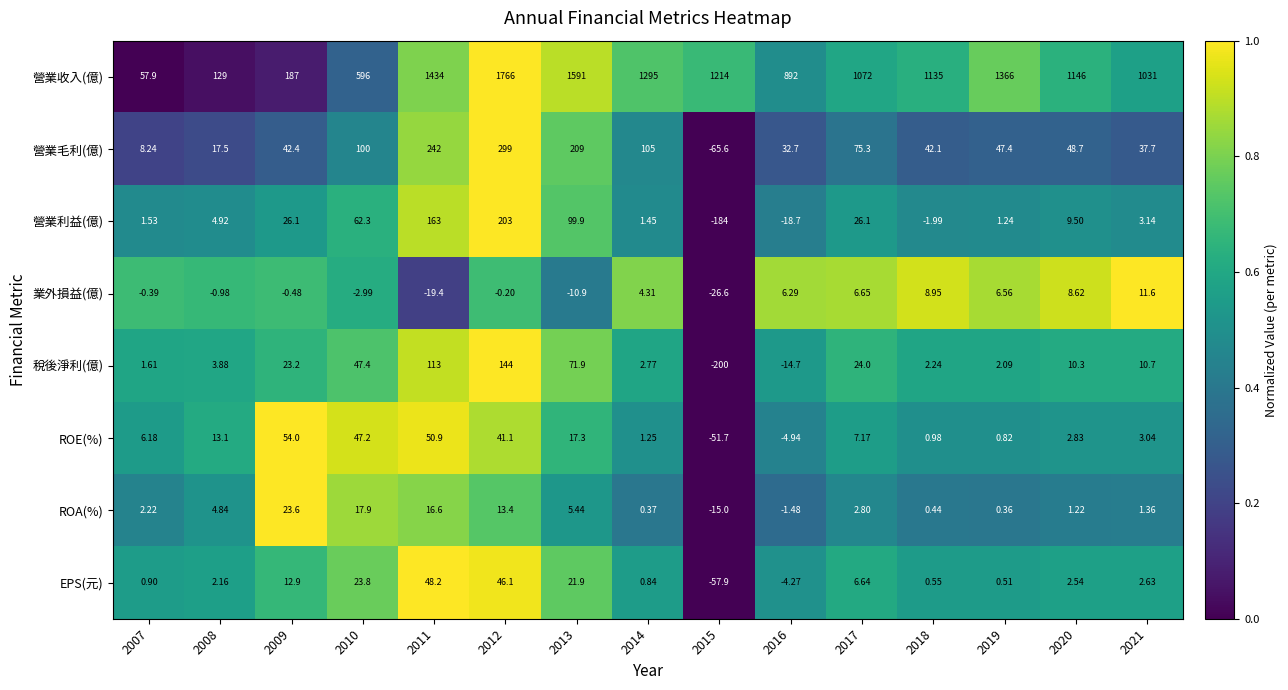

At which category does the chart reach its minimum across all series?

2015